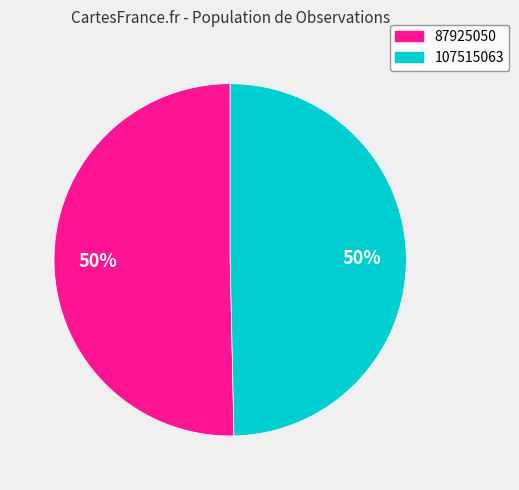

True or false: 87925050 accounts for 41% of the total.

False